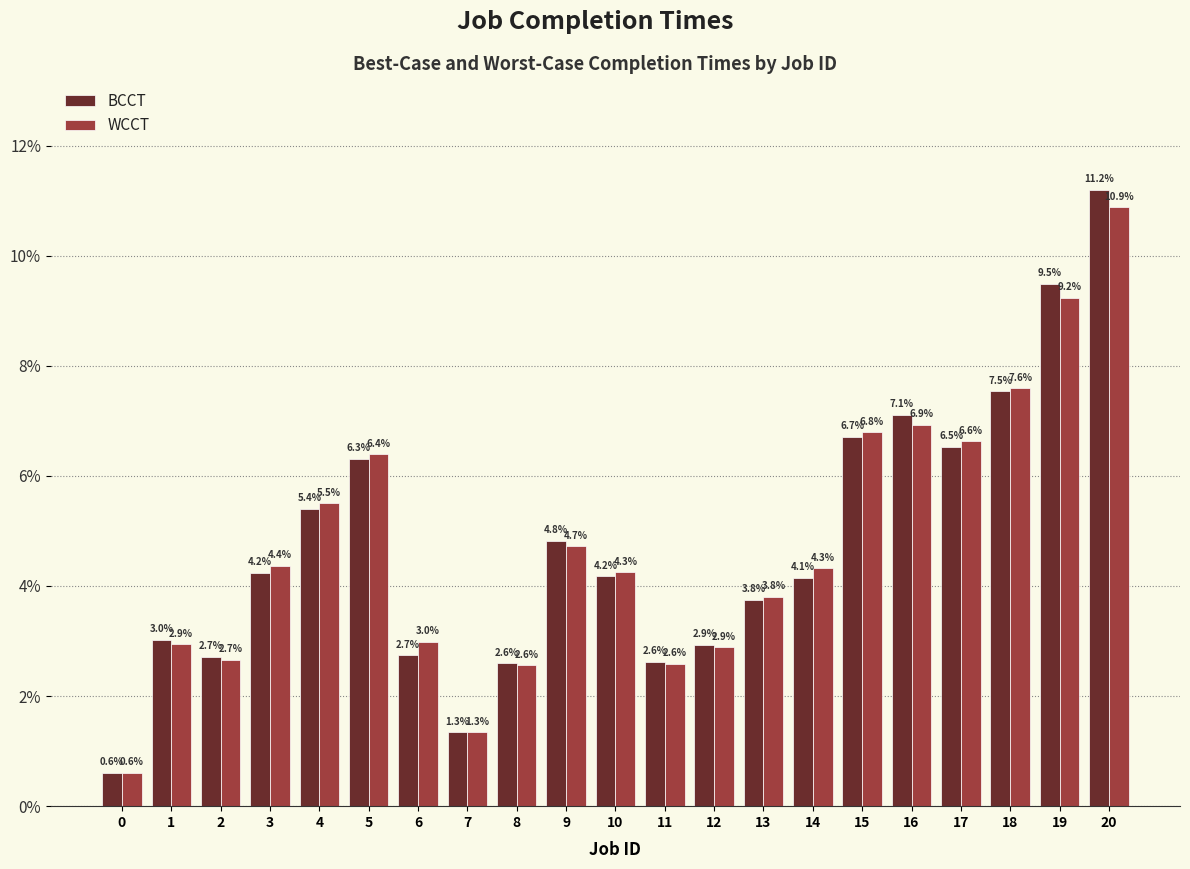

Is the value of WCCT at 17 greater than the value of BCCT at 8?

Yes